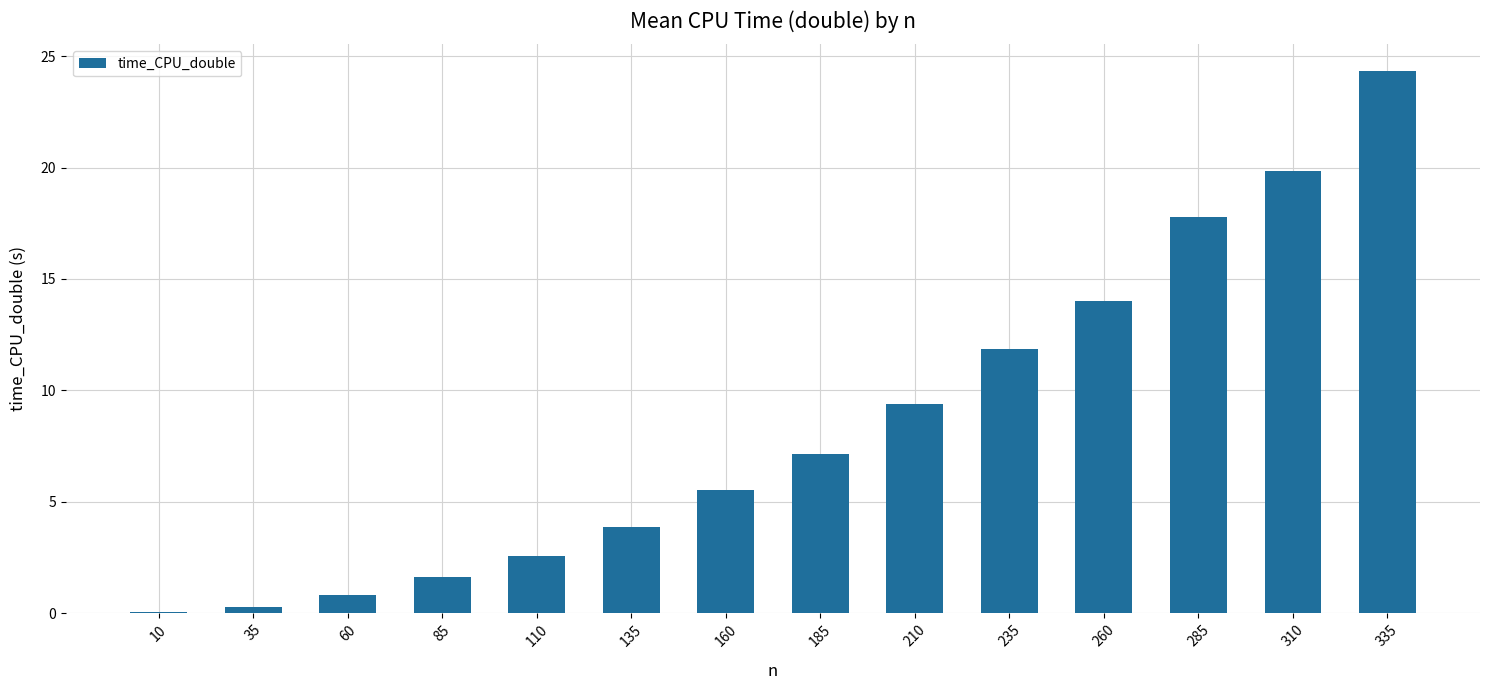

Which label corresponds to the largest value in the chart?

335